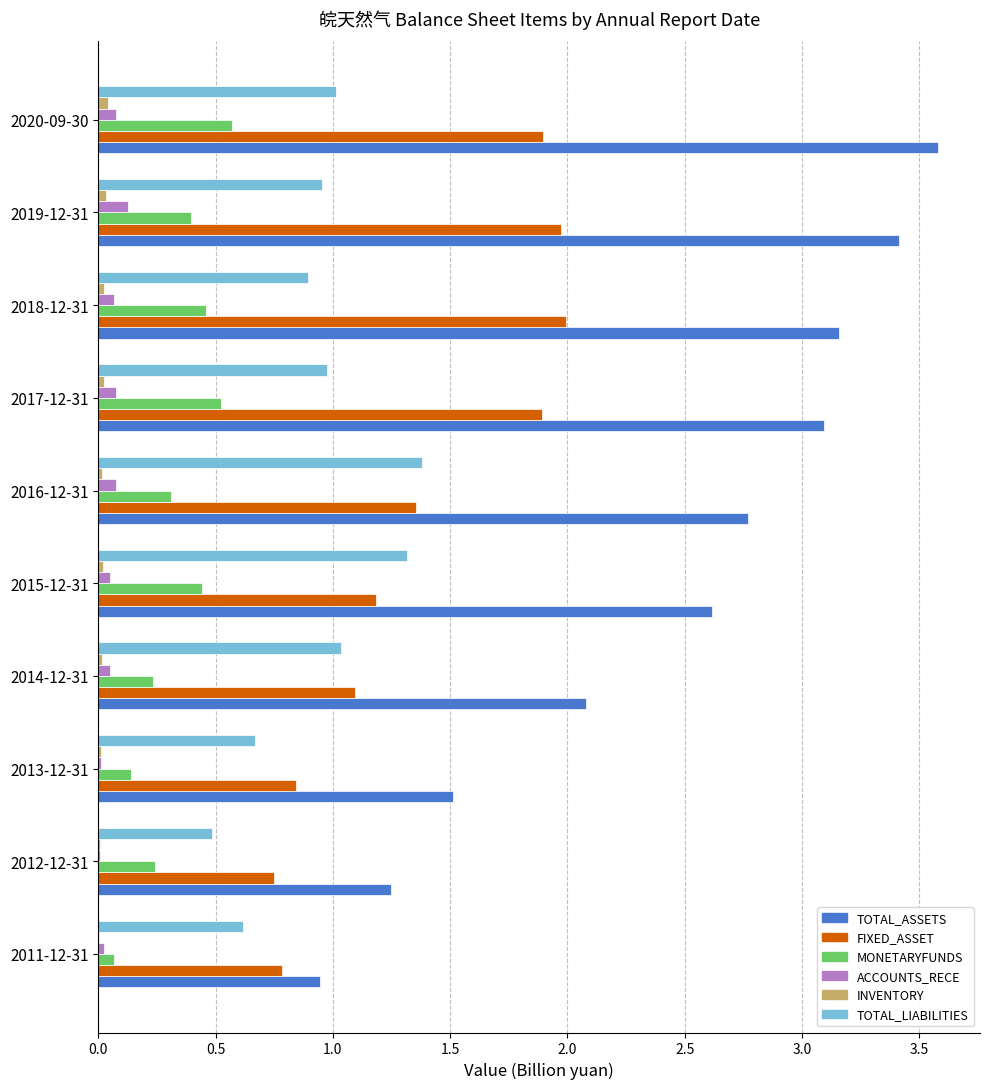

What is the sum of all TOTAL_LIABILITIES values?

9.3